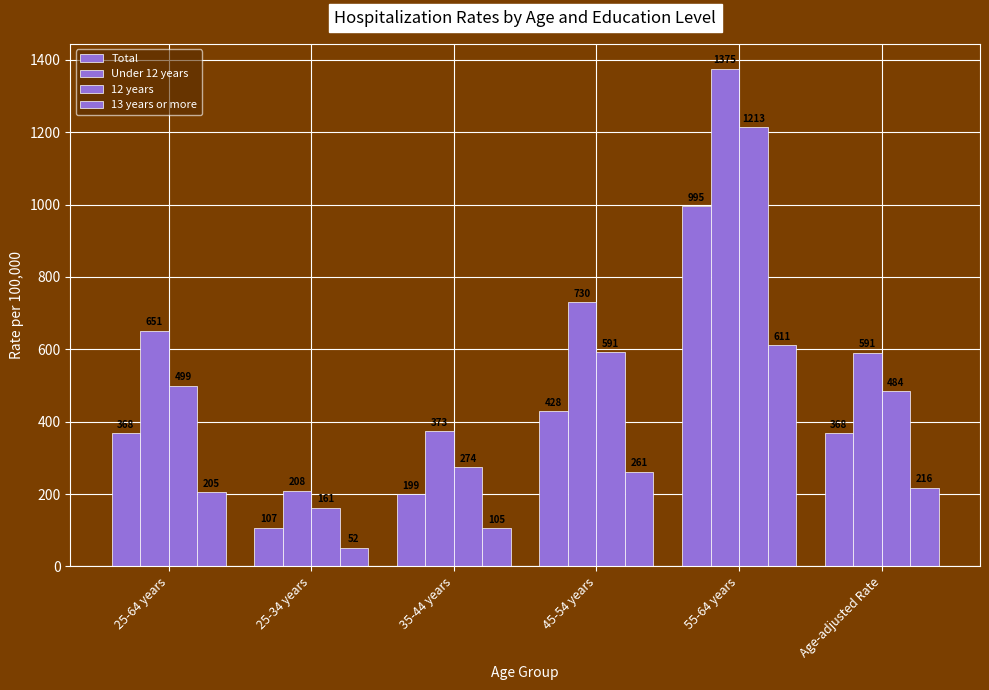

Does the chart contain stacked bars?

No